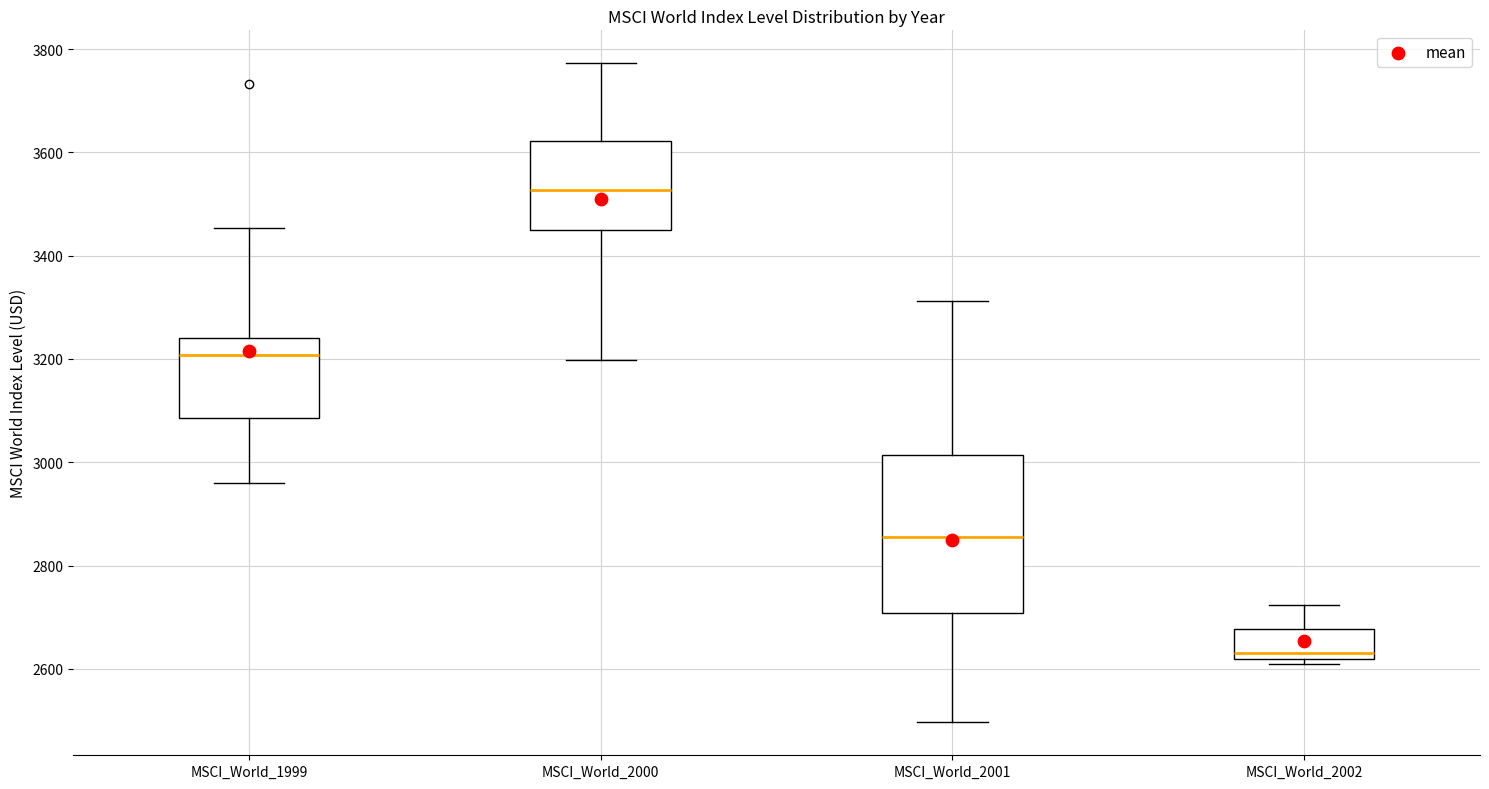

Reading left to right, transcribe this box plot: for each box, give where its median line is, the range the box spans, and where its two whiskers end, as read against the y-axis. The values are not printed on the chart, so give them approximately, as read against the axis.

MSCI_World_1999: median 3200, box 3080 to 3240, whiskers 2960 to 3460
MSCI_World_2000: median 3520, box 3440 to 3620, whiskers 3200 to 3780
MSCI_World_2001: median 2860, box 2700 to 3020, whiskers 2500 to 3320
MSCI_World_2002: median 2640, box 2620 to 2680, whiskers 2600 to 2720